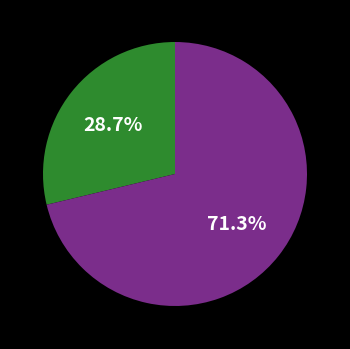

Does any single category account for the majority?

Yes